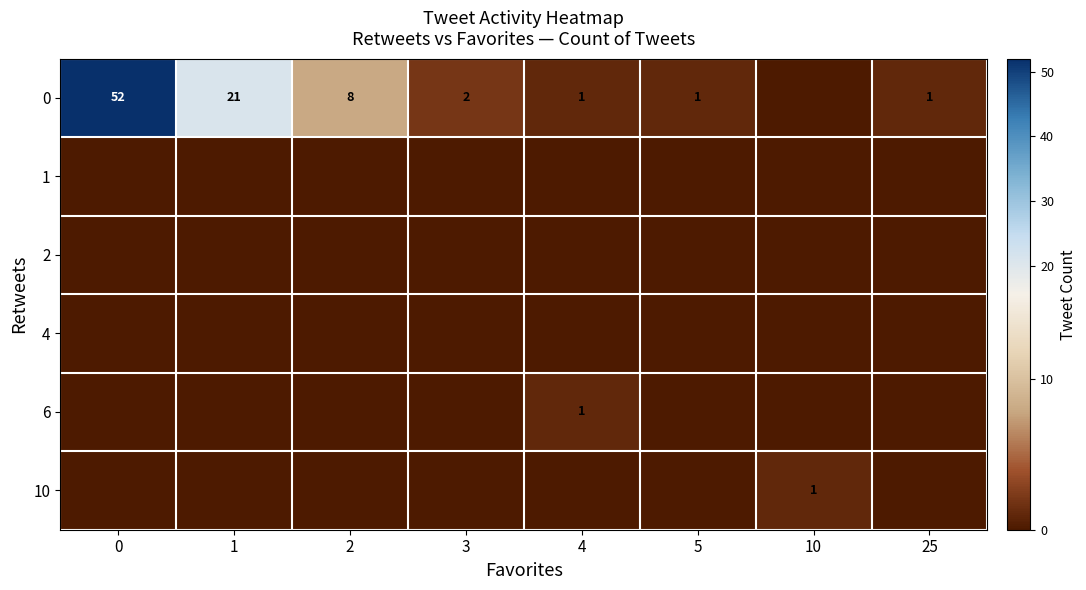

Which label corresponds to the smallest value in the chart?

10